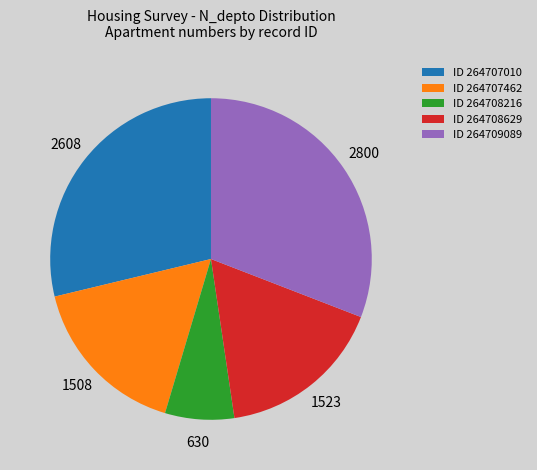

What is the ratio of the value at ID 264708629 to the value at ID 264708216?

2.4